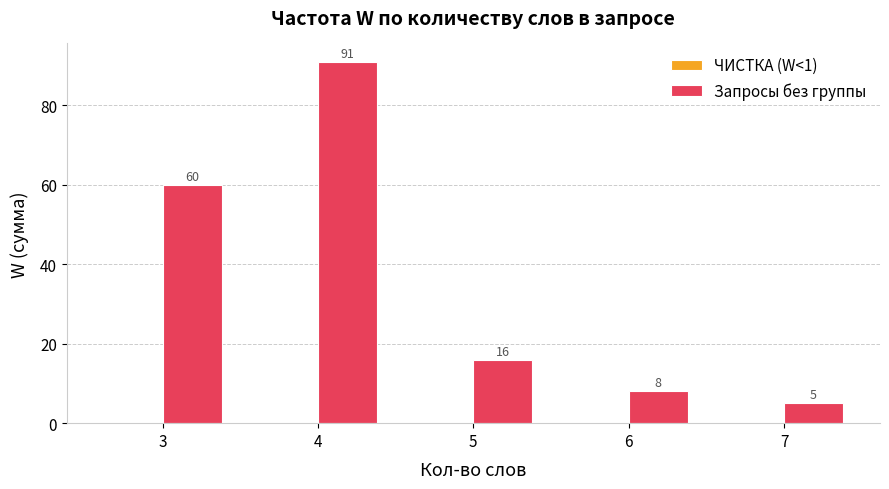

Rank the categories by value from highest to lowest.

4, 3, 5, 6, 7